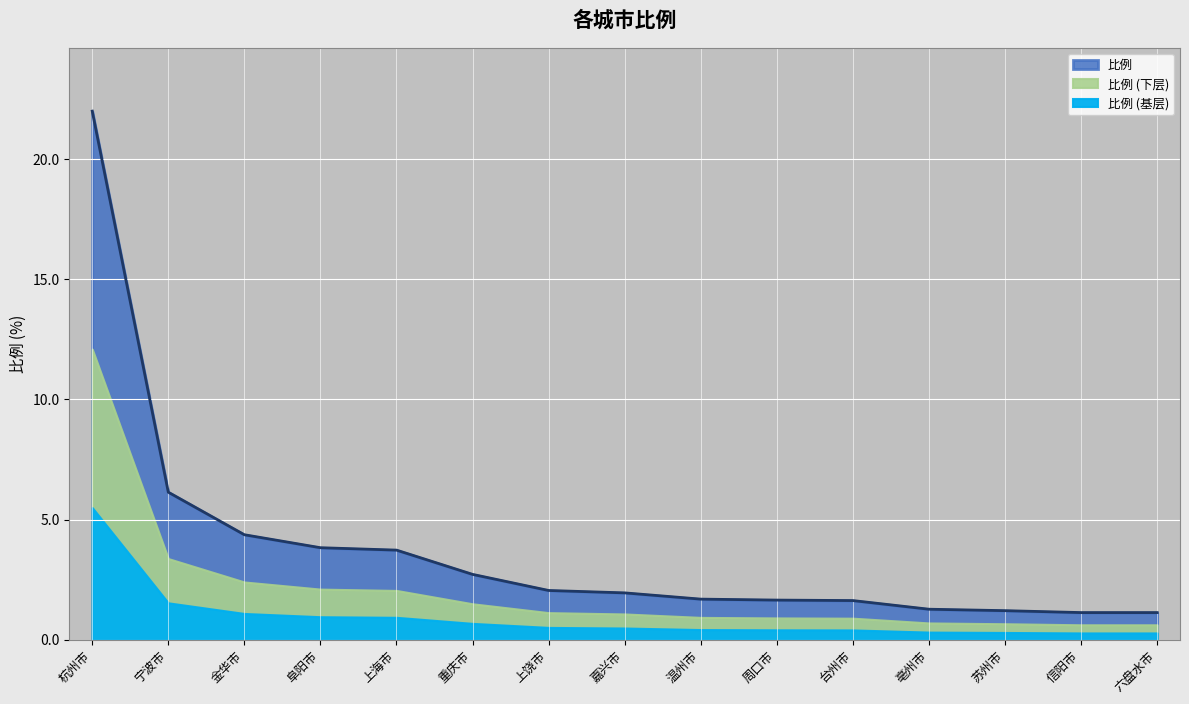

At which label is the value closest to 11?

宁波市